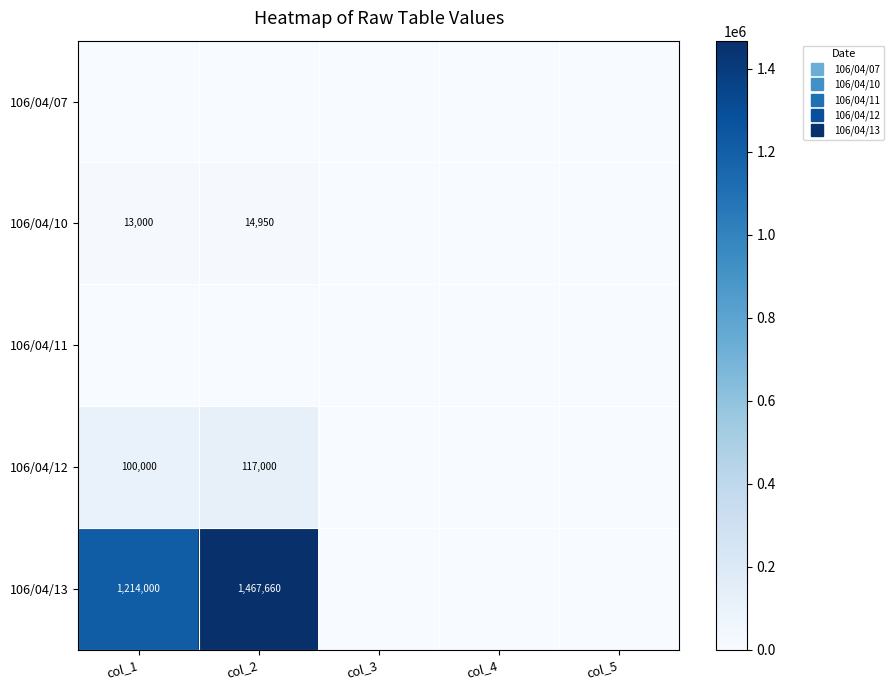

Which series has the largest total across all categories?

106/04/13